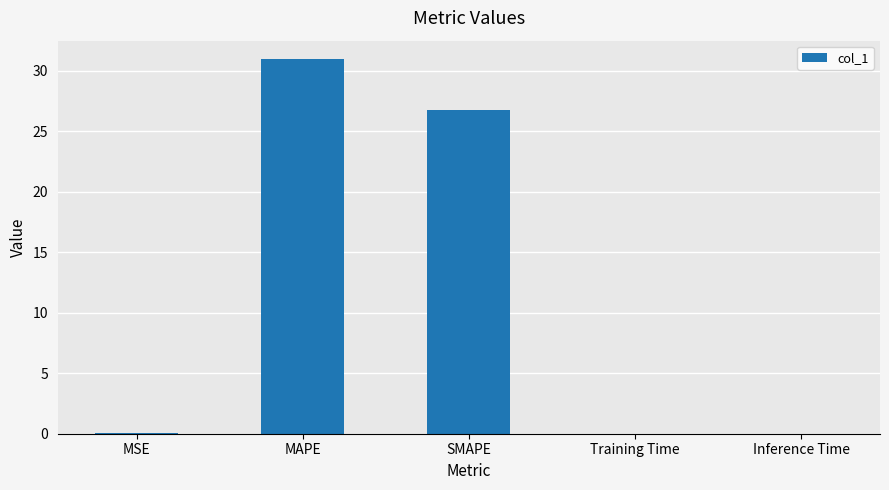

What is the change in value from MAPE to Training Time?

-30.9